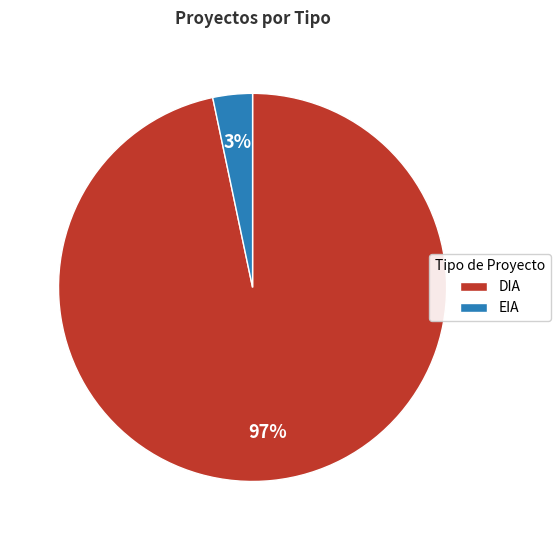

Which has a higher value, DIA or EIA?

DIA